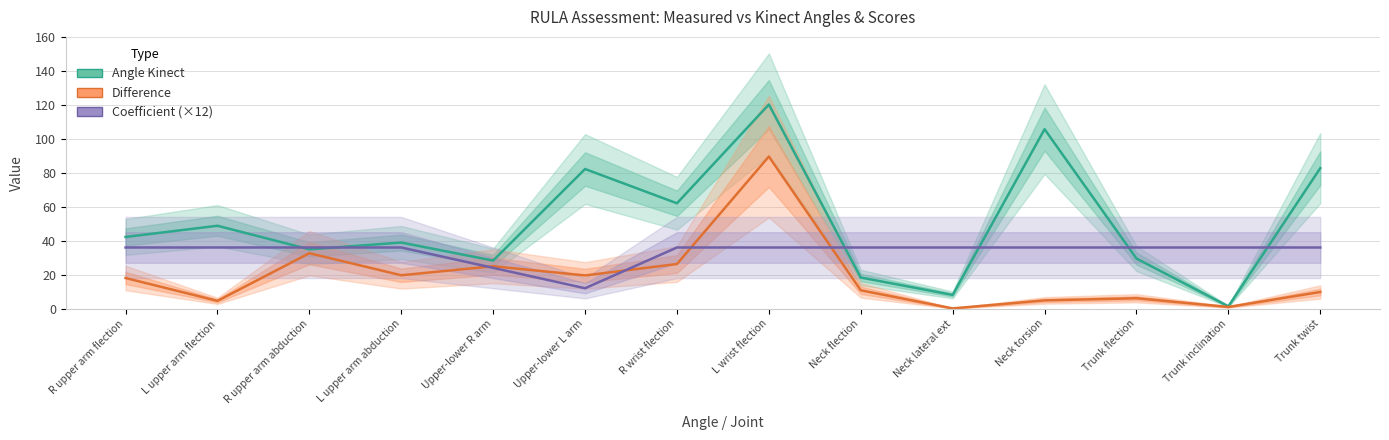

Which series has the widest spread of values?

Angle Kinect